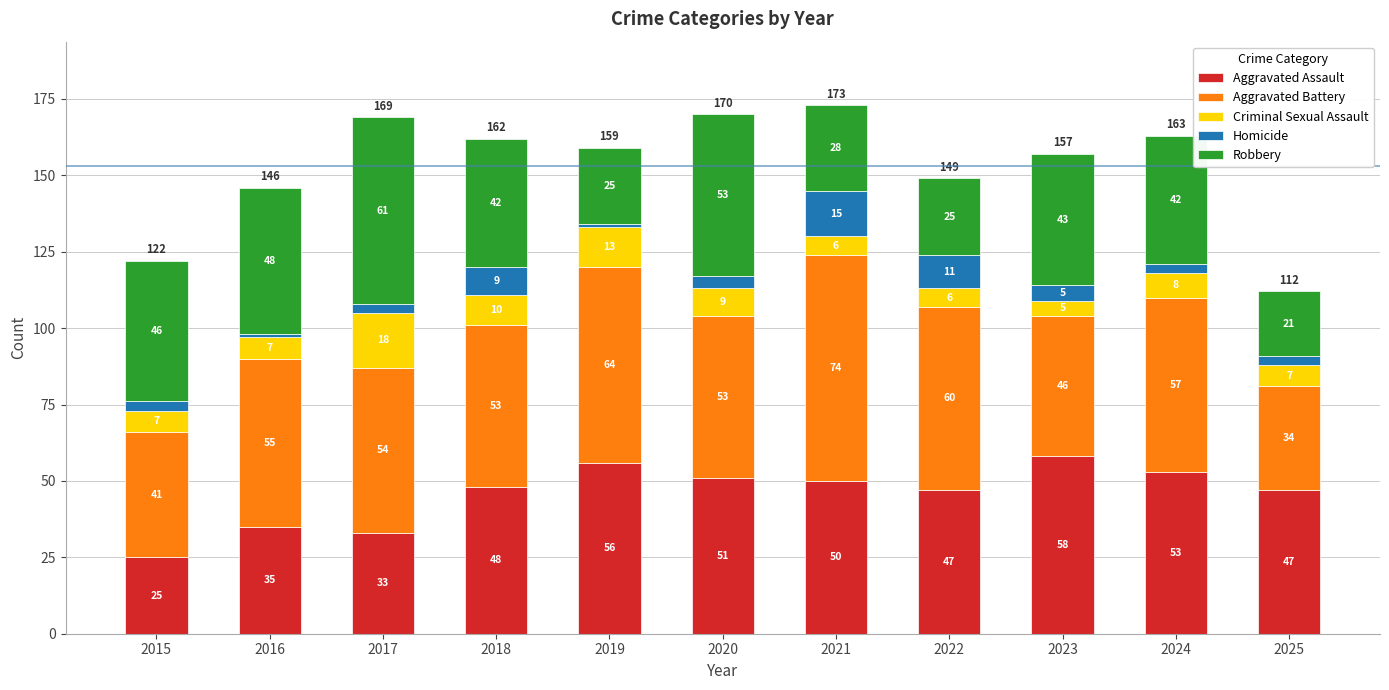

Reading right to left, transcribe the values for Aggravated Assault.

47	53	58	47	50	51	56	48	33	35	25